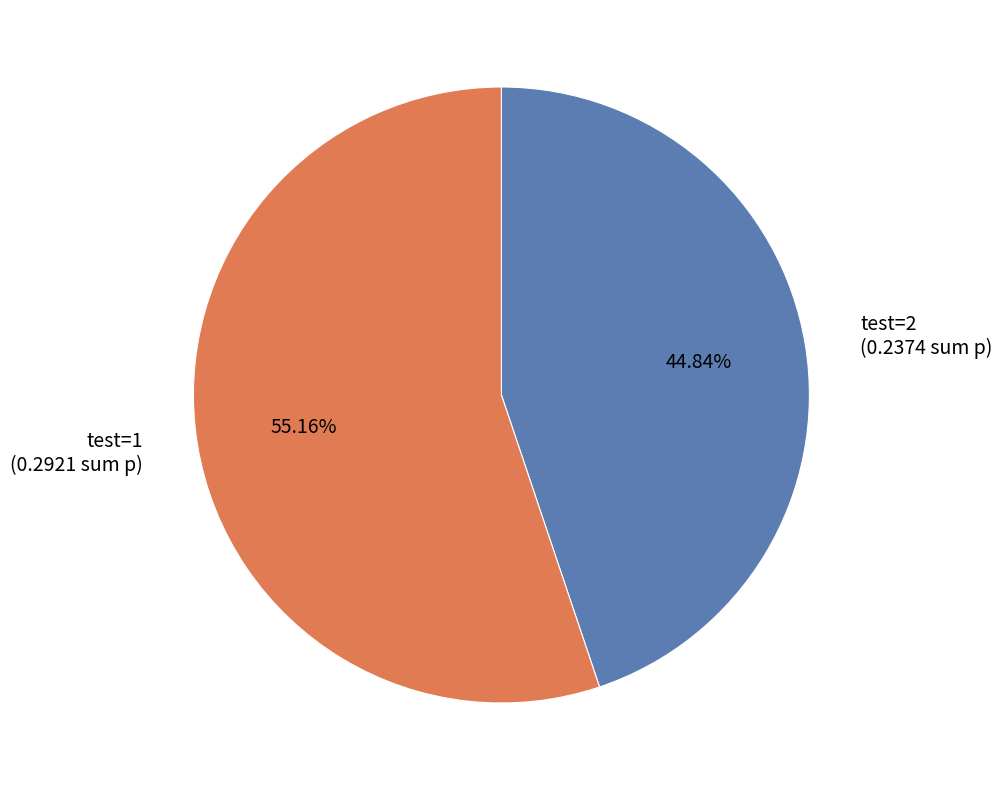

Is there a majority slice in this chart?

Yes